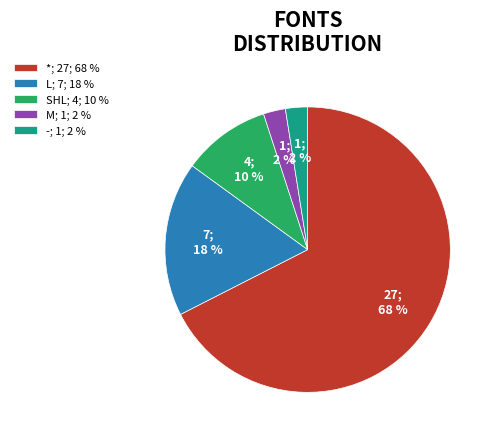

Is the sum of M; 1; 2 % and -; 1; 2 % greater than half?

No